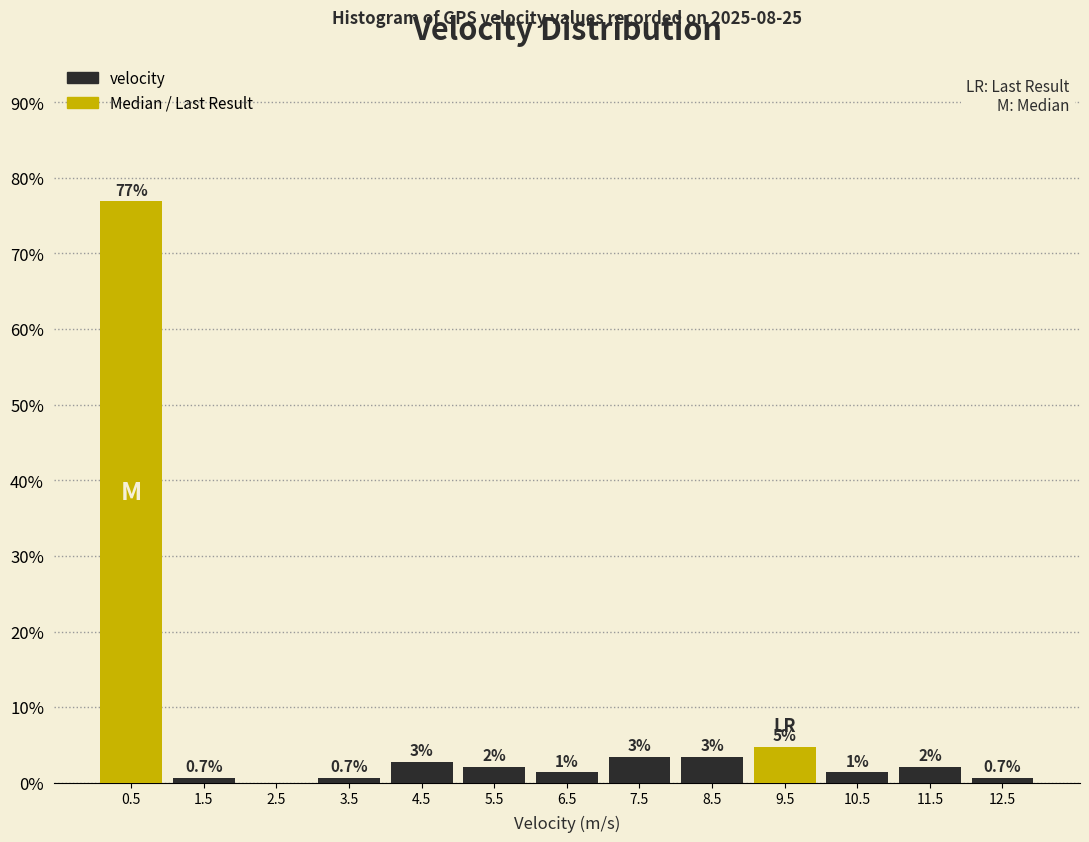

Which range on the x-axis has the tallest bar?

0 to 1